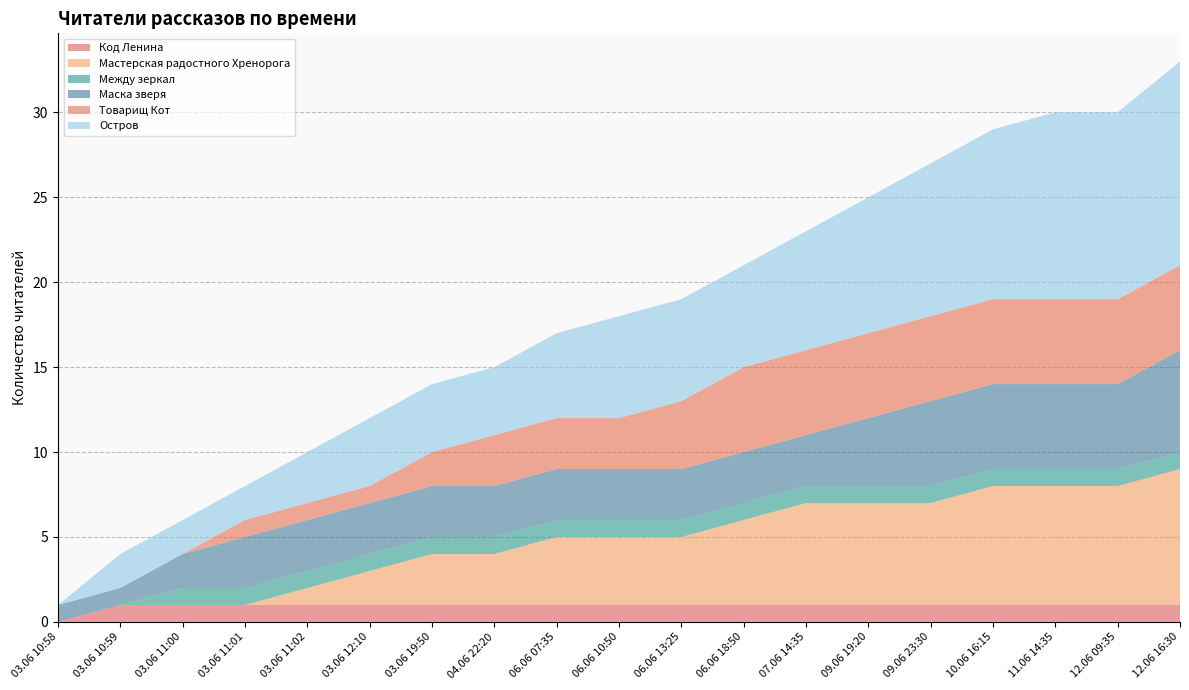

Reading left to right, transcribe all the data shown in this chart.

Код Ленина: 03.06 10:58=0	03.06 10:59=1	03.06 11:00=1	03.06 11:01=1	03.06 11:02=1	03.06 12:10=1	03.06 19:50=1	04.06 22:20=1	06.06 07:35=1	06.06 10:50=1	06.06 13:25=1	06.06 18:50=1	07.06 14:35=1	09.06 19:20=1	09.06 23:30=1	10.06 16:15=1	11.06 14:35=1	12.06 09:35=1	12.06 16:30=1
Мастерская радостного Хренорога: 03.06 10:58=0	03.06 10:59=0	03.06 11:00=0	03.06 11:01=0	03.06 11:02=1	03.06 12:10=2	03.06 19:50=3	04.06 22:20=3	06.06 07:35=4	06.06 10:50=4	06.06 13:25=4	06.06 18:50=5	07.06 14:35=6	09.06 19:20=6	09.06 23:30=6	10.06 16:15=7	11.06 14:35=7	12.06 09:35=7	12.06 16:30=8
Между зеркал: 03.06 10:58=0	03.06 10:59=0	03.06 11:00=1	03.06 11:01=1	03.06 11:02=1	03.06 12:10=1	03.06 19:50=1	04.06 22:20=1	06.06 07:35=1	06.06 10:50=1	06.06 13:25=1	06.06 18:50=1	07.06 14:35=1	09.06 19:20=1	09.06 23:30=1	10.06 16:15=1	11.06 14:35=1	12.06 09:35=1	12.06 16:30=1
Маска зверя: 03.06 10:58=1	03.06 10:59=1	03.06 11:00=2	03.06 11:01=3	03.06 11:02=3	03.06 12:10=3	03.06 19:50=3	04.06 22:20=3	06.06 07:35=3	06.06 10:50=3	06.06 13:25=3	06.06 18:50=3	07.06 14:35=3	09.06 19:20=4	09.06 23:30=5	10.06 16:15=5	11.06 14:35=5	12.06 09:35=5	12.06 16:30=6
Товарищ Кот: 03.06 10:58=0	03.06 10:59=0	03.06 11:00=0	03.06 11:01=1	03.06 11:02=1	03.06 12:10=1	03.06 19:50=2	04.06 22:20=3	06.06 07:35=3	06.06 10:50=3	06.06 13:25=4	06.06 18:50=5	07.06 14:35=5	09.06 19:20=5	09.06 23:30=5	10.06 16:15=5	11.06 14:35=5	12.06 09:35=5	12.06 16:30=5
Остров: 03.06 10:58=0	03.06 10:59=2	03.06 11:00=2	03.06 11:01=2	03.06 11:02=3	03.06 12:10=4	03.06 19:50=4	04.06 22:20=4	06.06 07:35=5	06.06 10:50=6	06.06 13:25=6	06.06 18:50=6	07.06 14:35=7	09.06 19:20=8	09.06 23:30=9	10.06 16:15=10	11.06 14:35=11	12.06 09:35=11	12.06 16:30=12